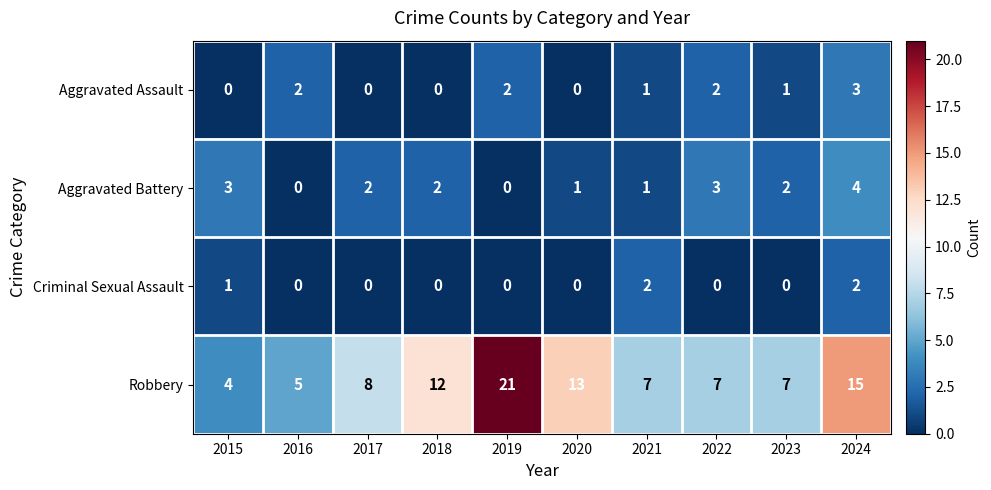

The value of Aggravated Battery at 2021 is 1. True or false?

True